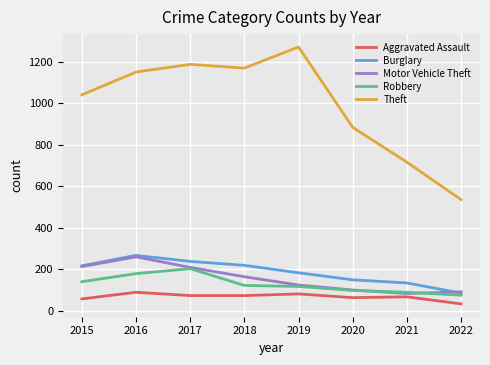

What is the lowest value of the Theft series?

535